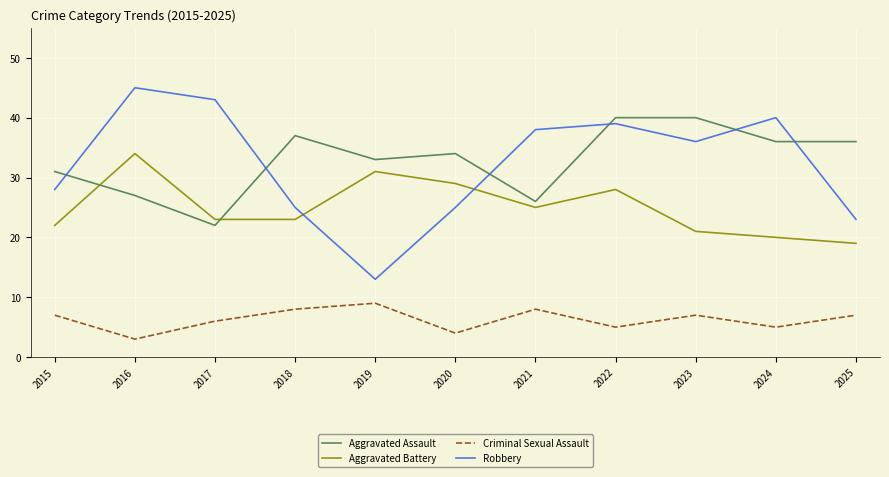

True or false: Aggravated Battery has a value of 25 at 2021.

True